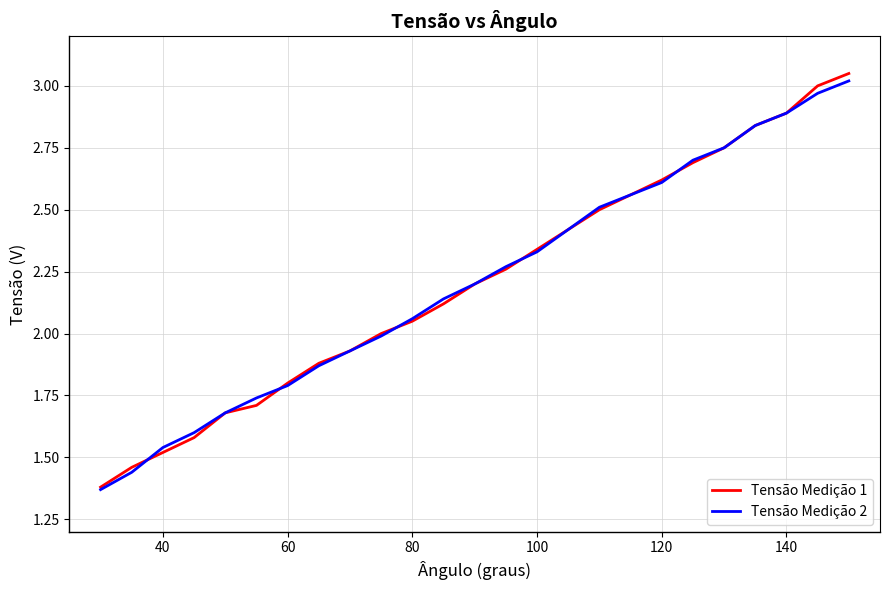

True or false: Tensão Medição 1 has more than 2 interior local peaks.

False